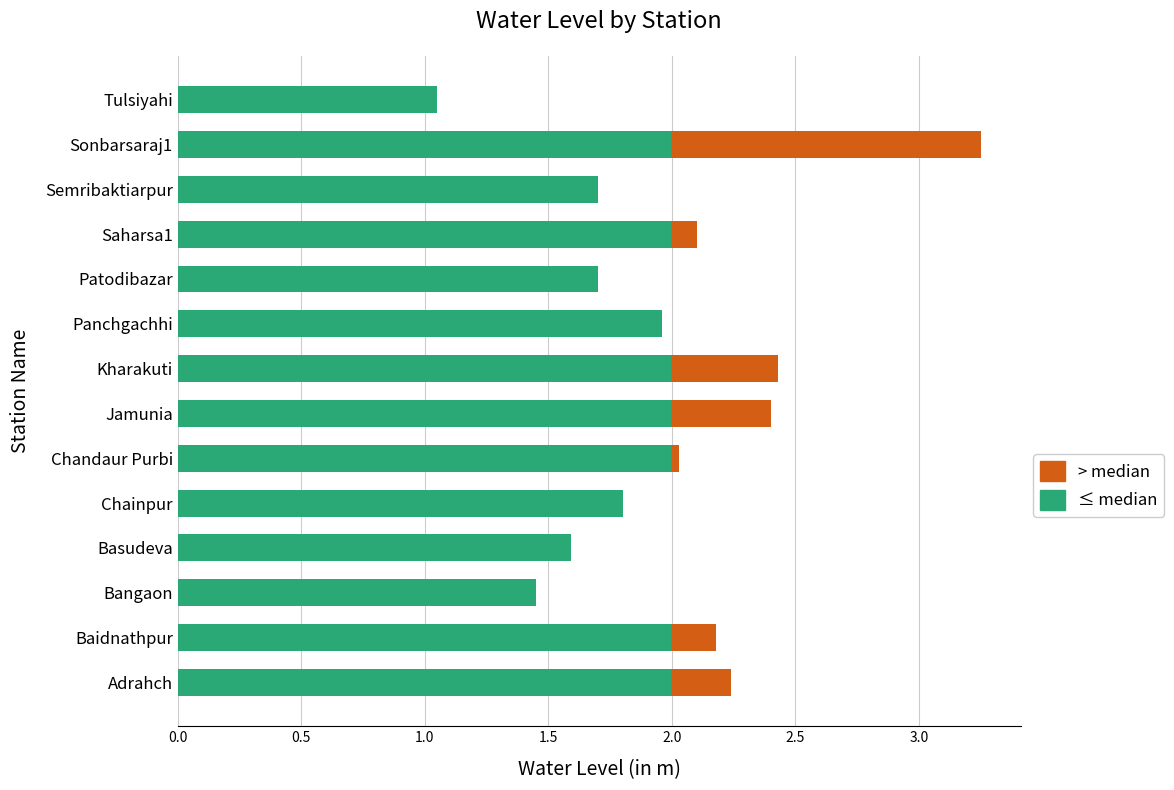

At which category is the sum across all series the highest?

Sonbarsaraj1